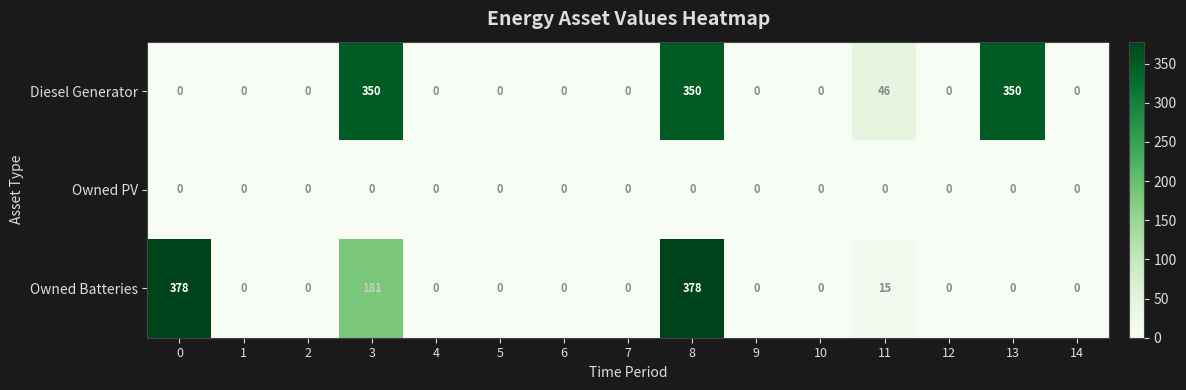

List the series in order of their peak value, lowest first.

Owned PV, Diesel Generator, Owned Batteries